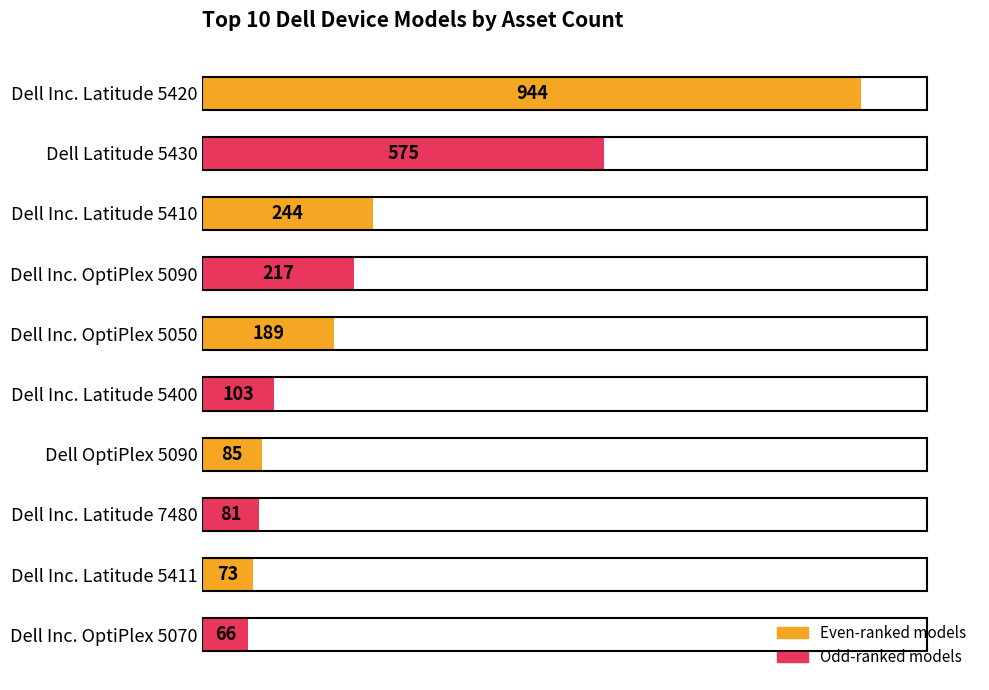

What is the difference between the second highest and second lowest values?

502